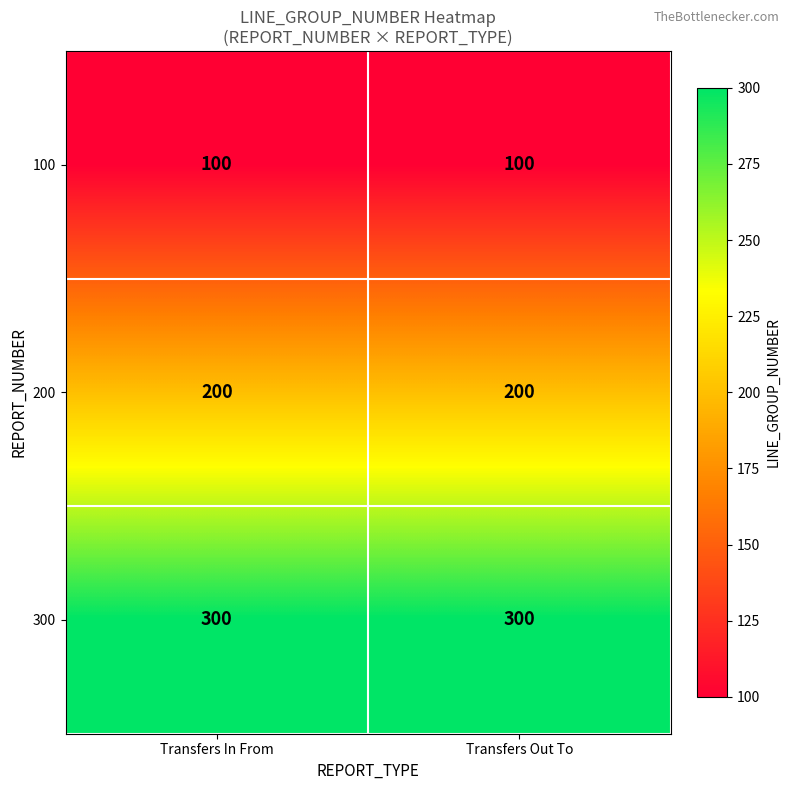

Reading left to right, what are all the values shown in this chart?

100: Transfers In From=100	Transfers Out To=100
200: Transfers In From=200	Transfers Out To=200
300: Transfers In From=300	Transfers Out To=300